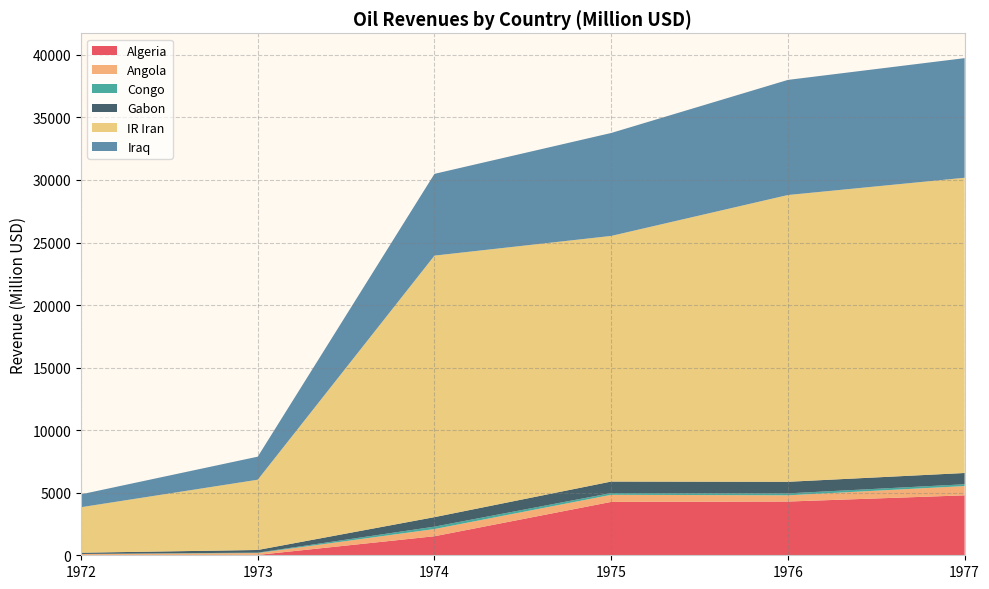

Reading left to right, extract all data points from this chart.

Algeria: 1	30	1522	4267	4295	4791
Angola: 99	148	575	565	499	741
Congo: 5	33	192	143	155	145
Gabon: 100	212	760	918	924	900
IR Iran: 3638	5617	20904	19634	22923	23599
Iraq: 1027	1842	6534	8227	9201	9560